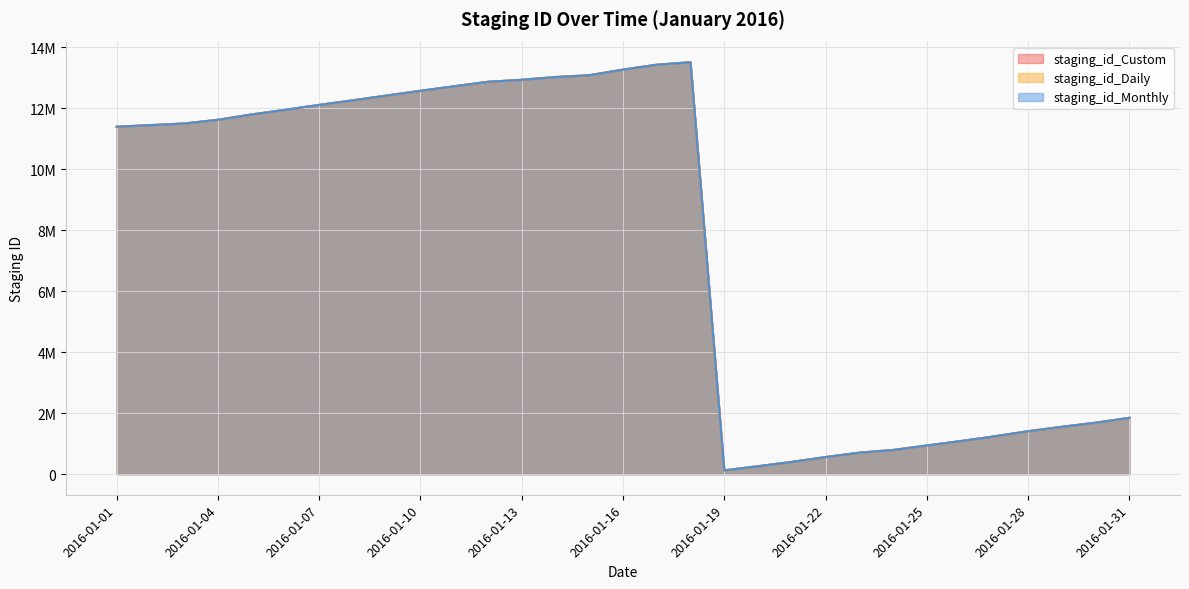

What is the difference between the highest and lowest values at 2016-01-29?

2